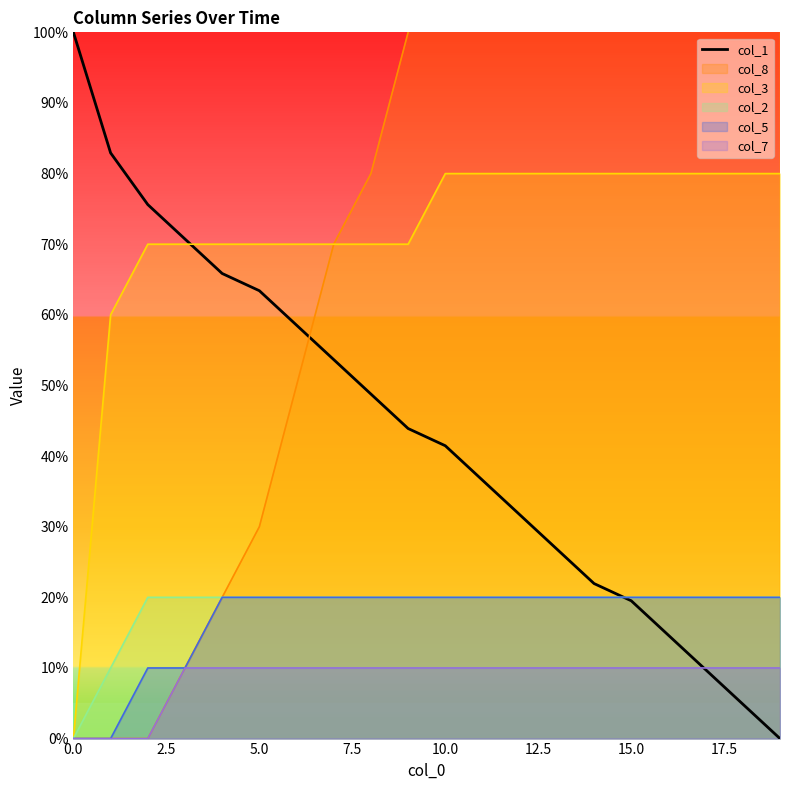

How many positive values are there?

19